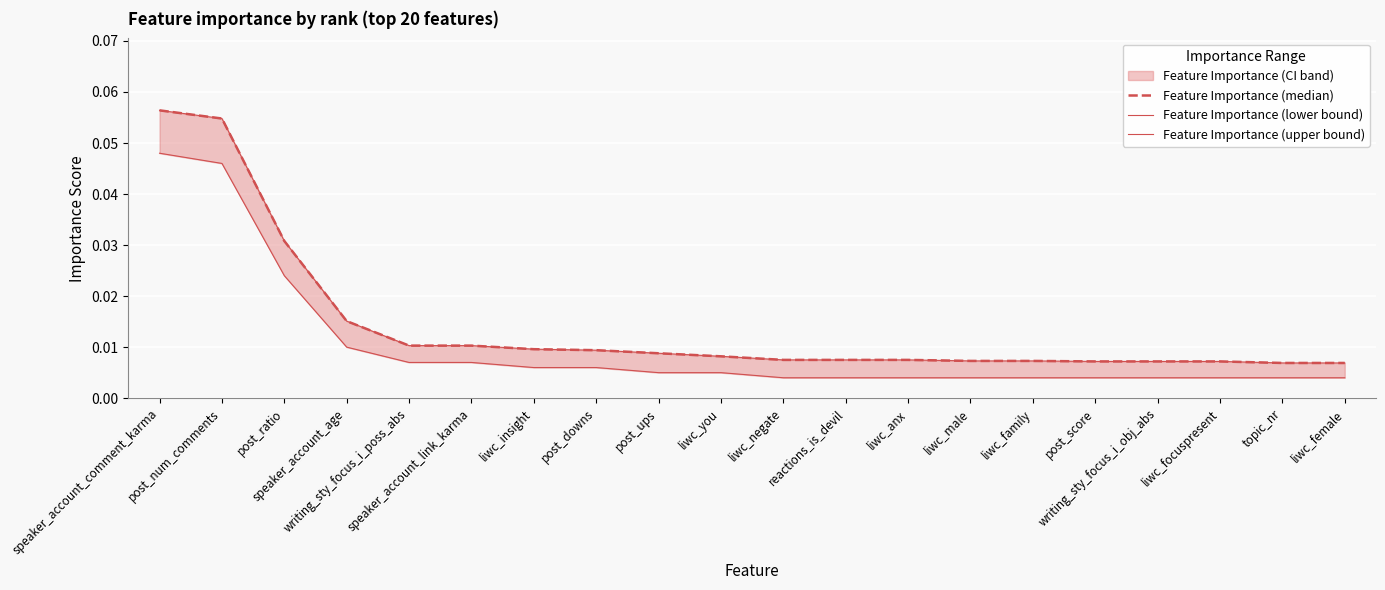

How many lines are shown in the chart?

3